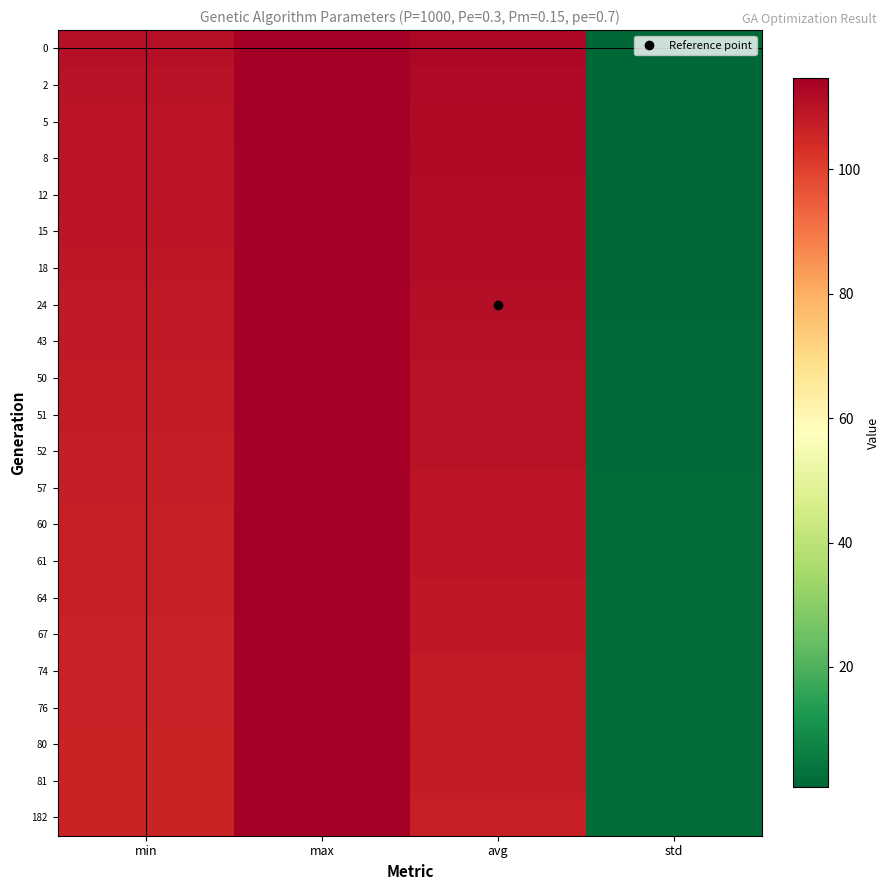

What is the total value across all series at avg?

2414.6